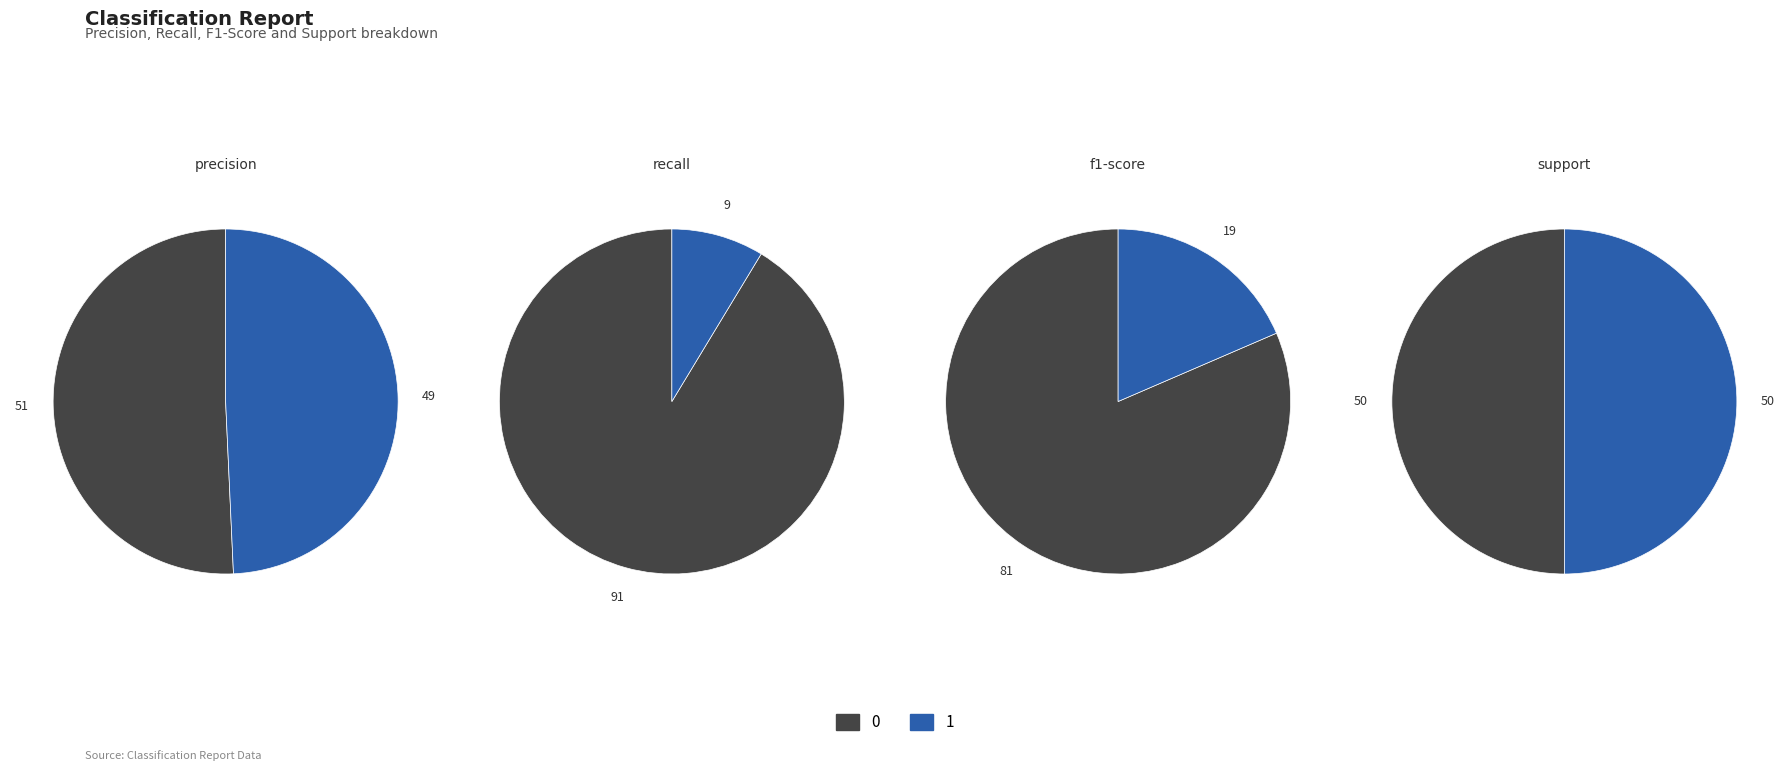

The weighted avg slice represents 33% of the pie. True or false?

False